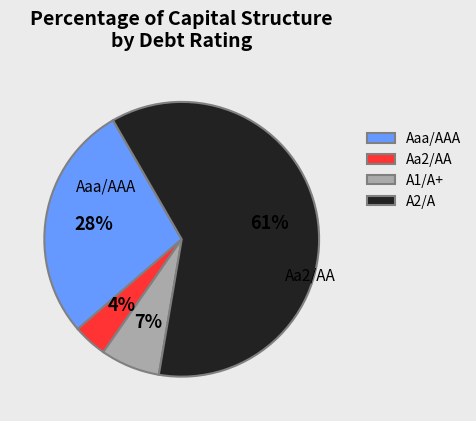

Do Aa2/AA and A2/A together represent more than half of the pie?

Yes